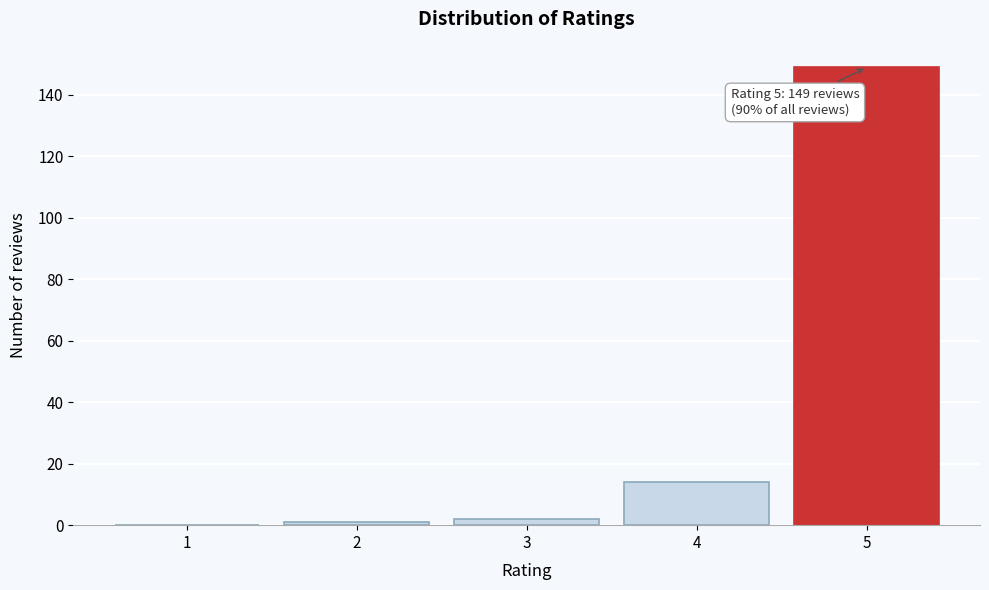

Reading left to right, extract all data points from this chart.

1=0	2=1	3=2	4=14	5=149